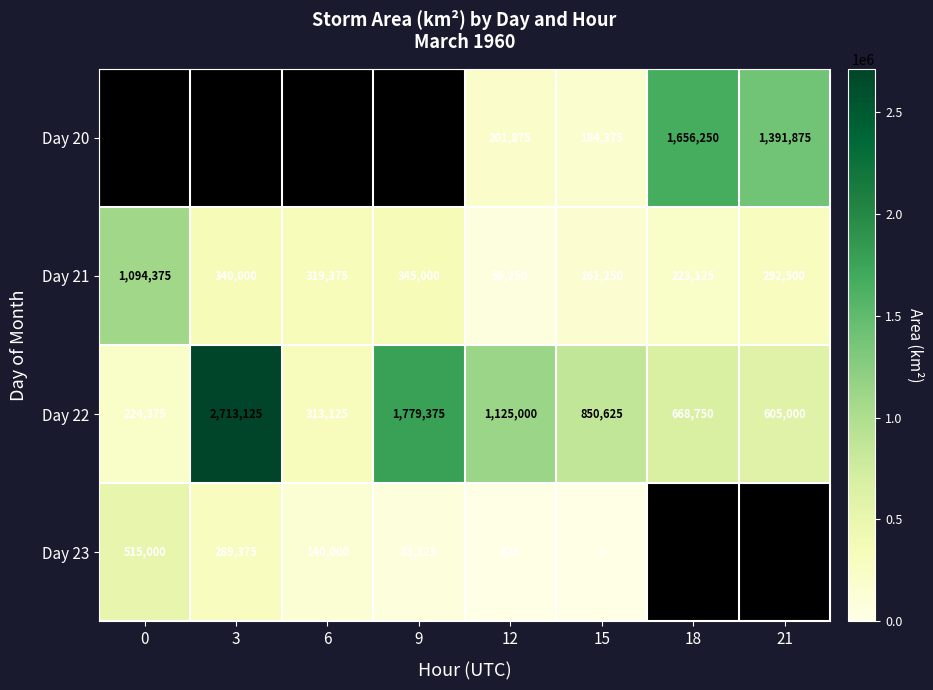

At 15, list the series in order from largest to smallest.

Day 22, Day 20, Day 21, Day 23